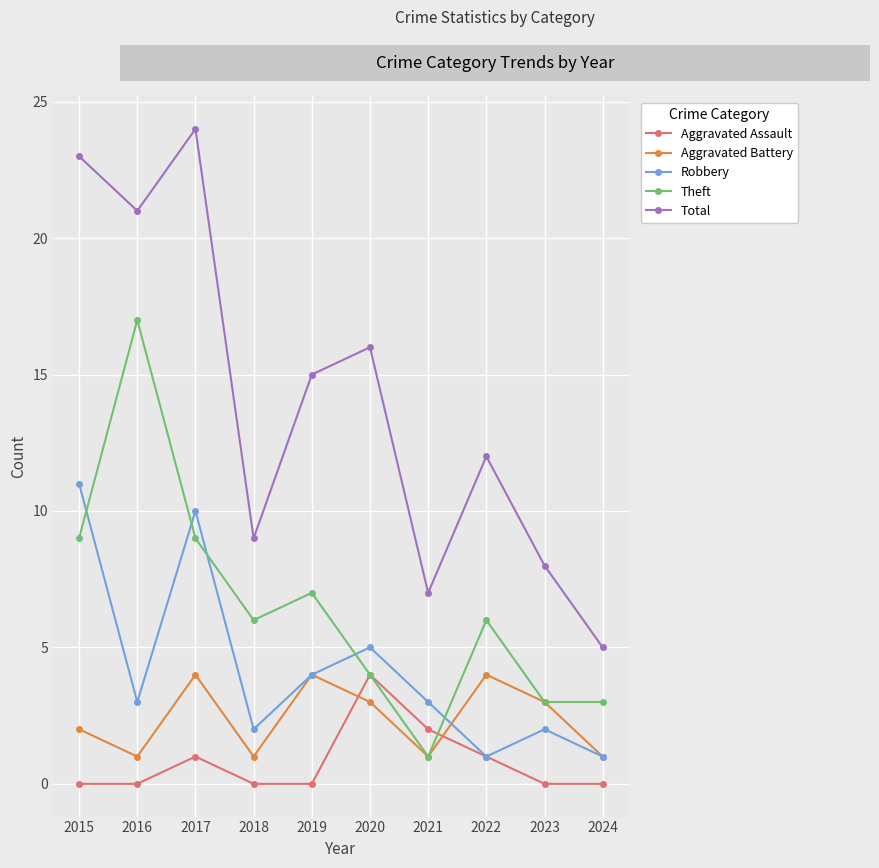

Does the chart display data point markers on the line(s)?

Yes